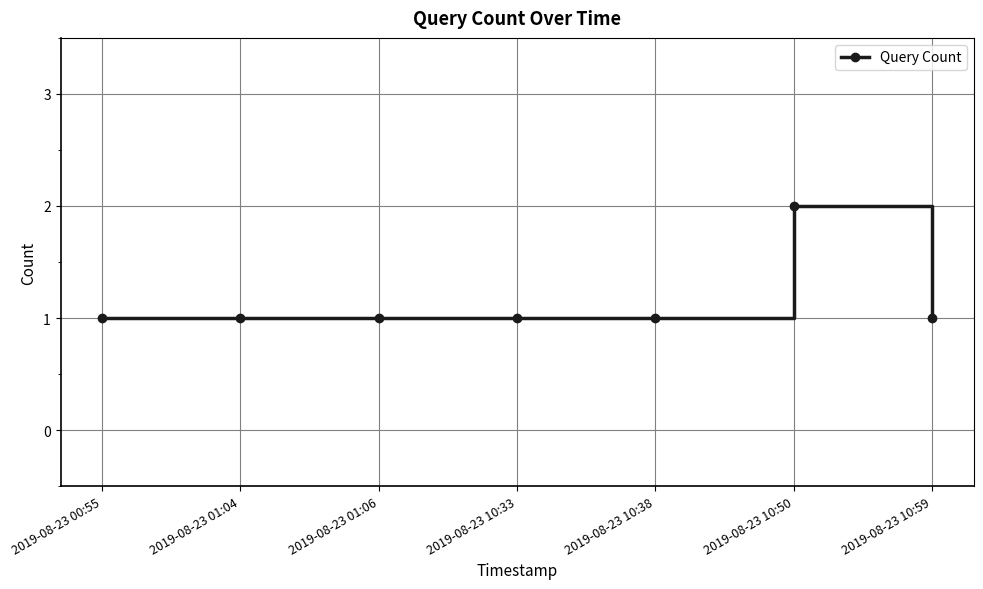

Is it true that the value at 2019-08-23 00:55 is 2?

False